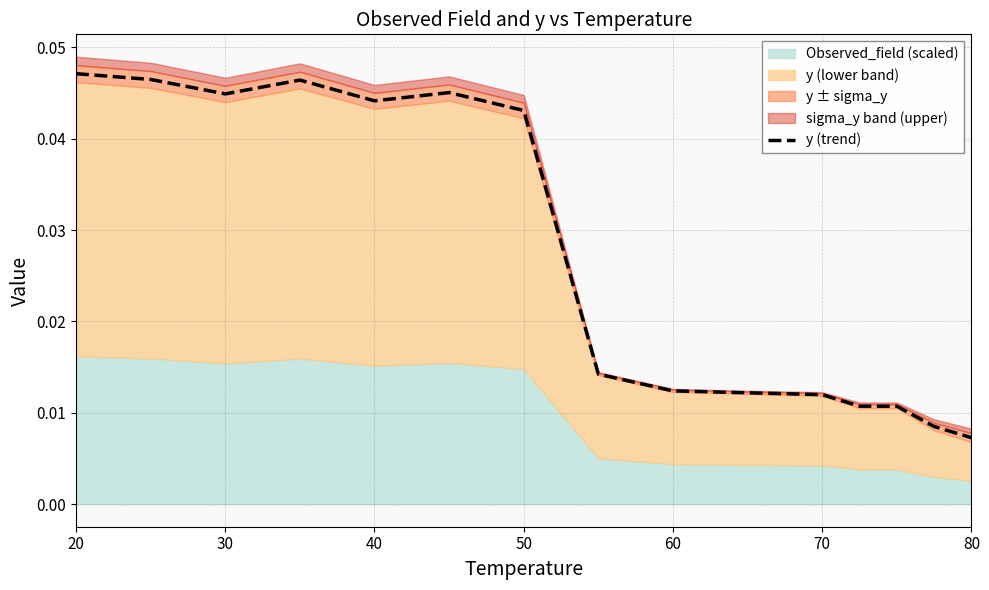

At which label does y (trend) reach its minimum?

80